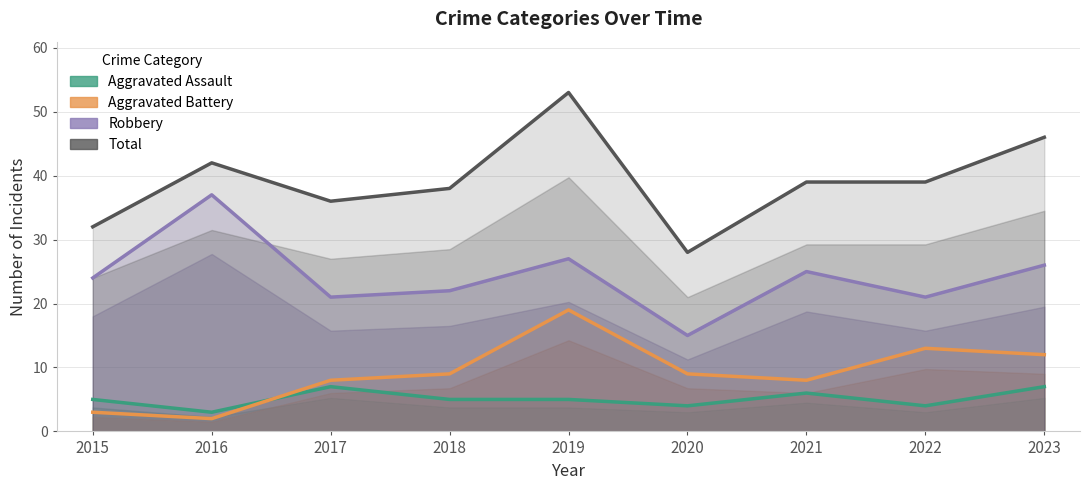

Rank the series at 2016 from lowest to highest value.

Aggravated Battery, Aggravated Assault, Robbery, Total